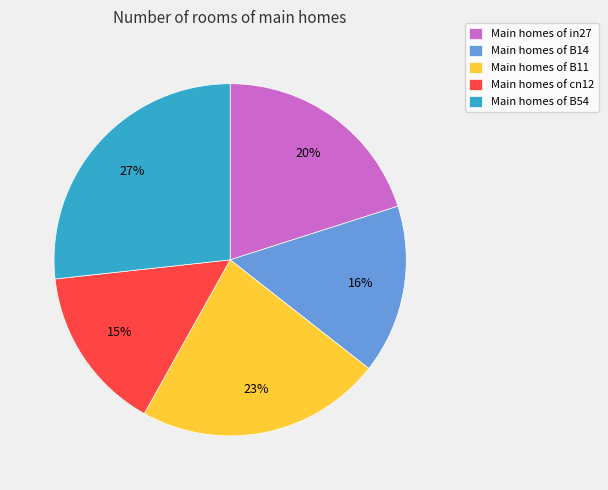

What percentage is the Main homes of B54 slice, to the nearest percent?

27%